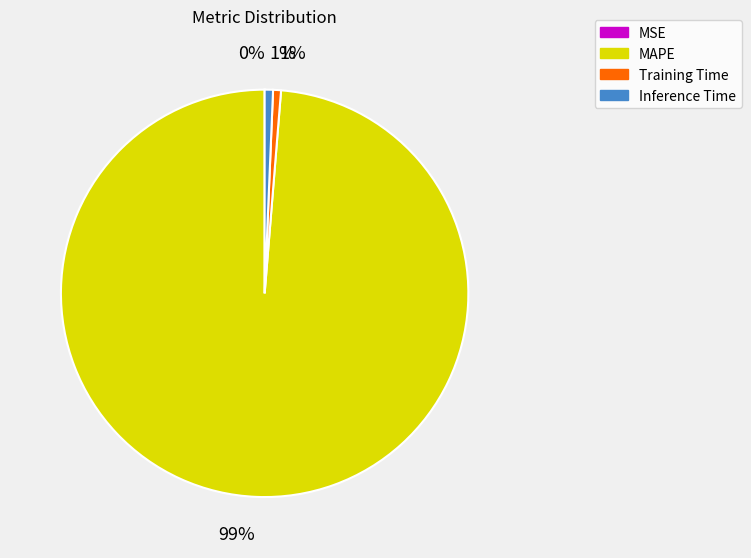

What percentage is the Inference Time slice, to the nearest percent?

1%